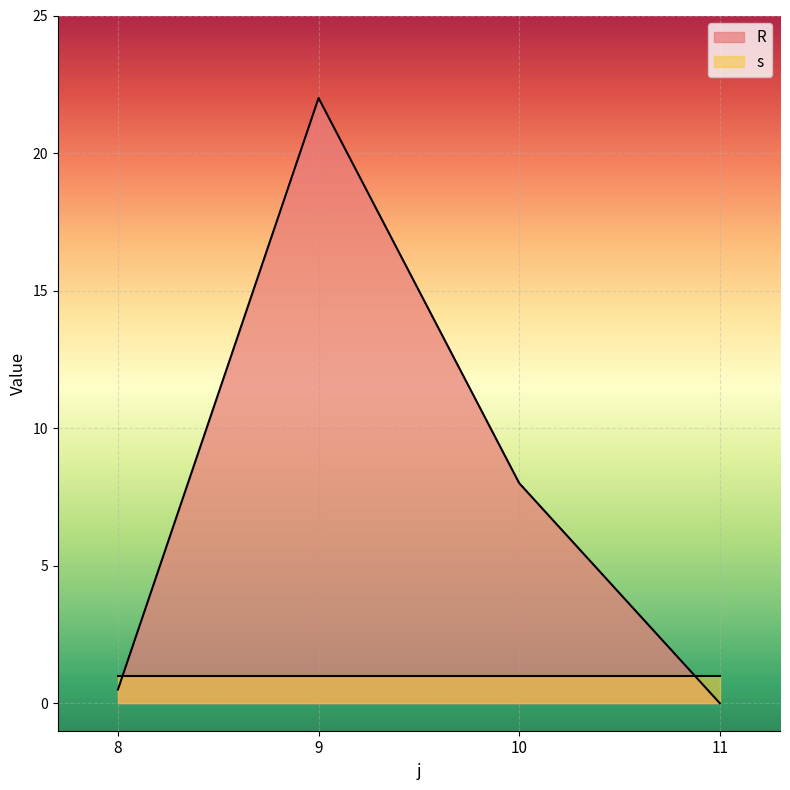

Reading left to right, what are all the values shown in this chart?

8=0.5	9=22.0	10=8.0	11=0.0